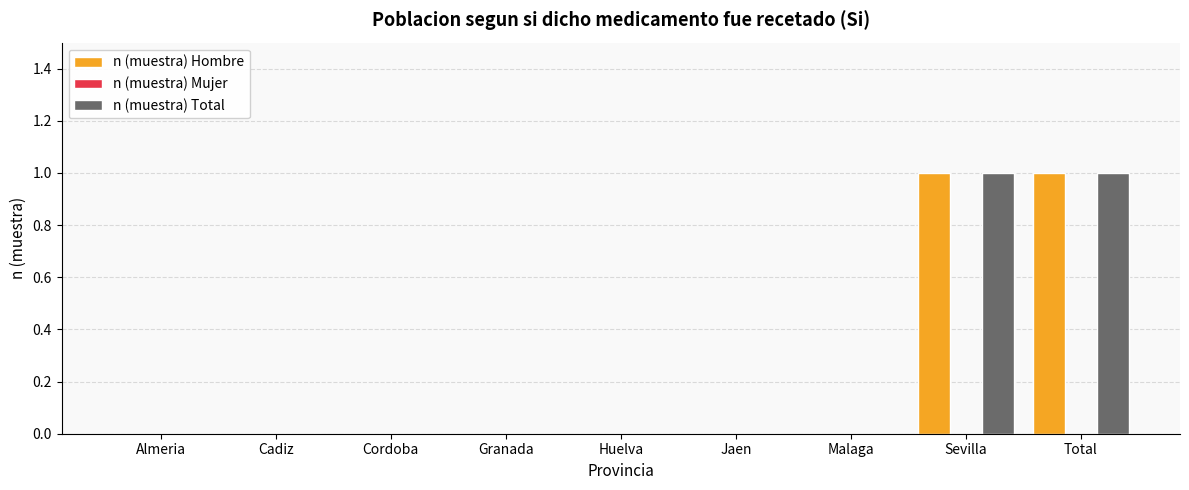

What is the maximum value for n (muestra) Hombre?

1